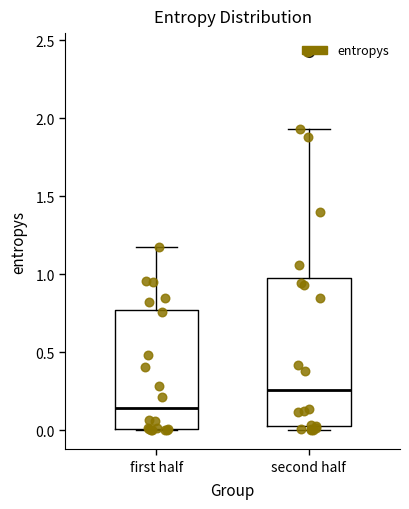

Reading left to right, read every box against the y-axis: the position of its median line, the range the box covers, and the ends of its whiskers. The values are not printed on the chart, so give them approximately, as read against the axis.

first half: median 0.15, box 0.00 to 0.75, whiskers 0.00 to 1.15
second half: median 0.25, box 0.05 to 1.00, whiskers 0.00 to 1.95